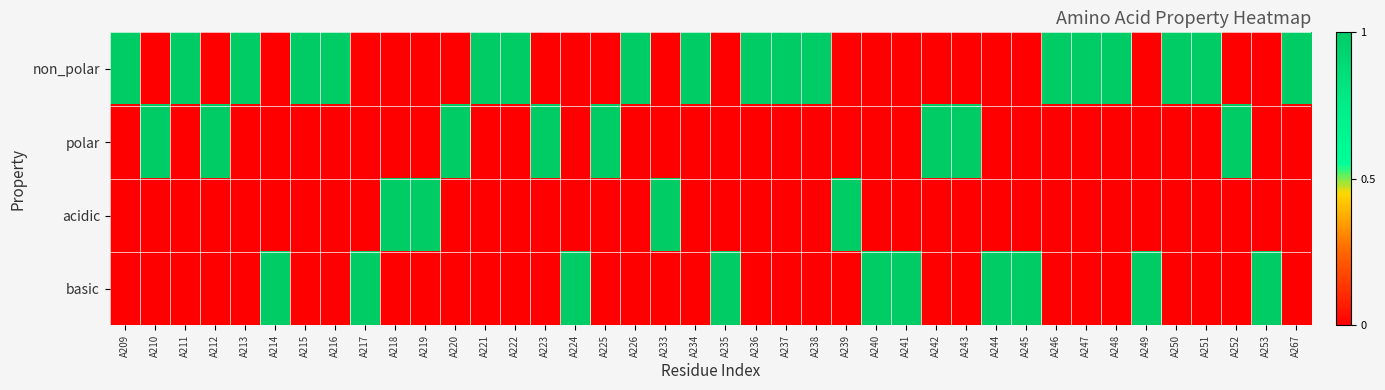

What is the total value across all series at A214?

1